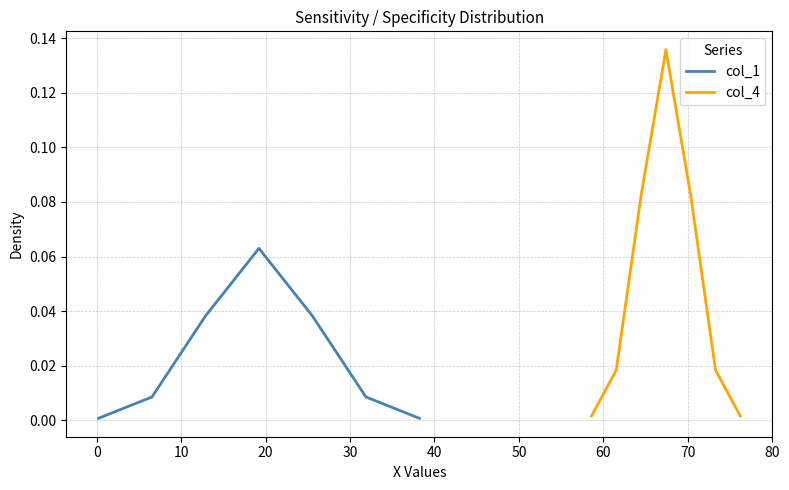

True or false: col_1 and col_4 cross at least once.

False